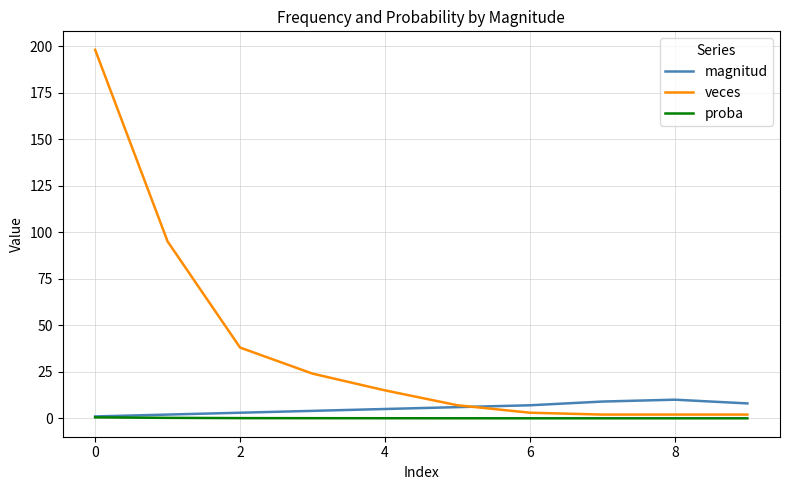

Which series has the largest total across all categories?

veces